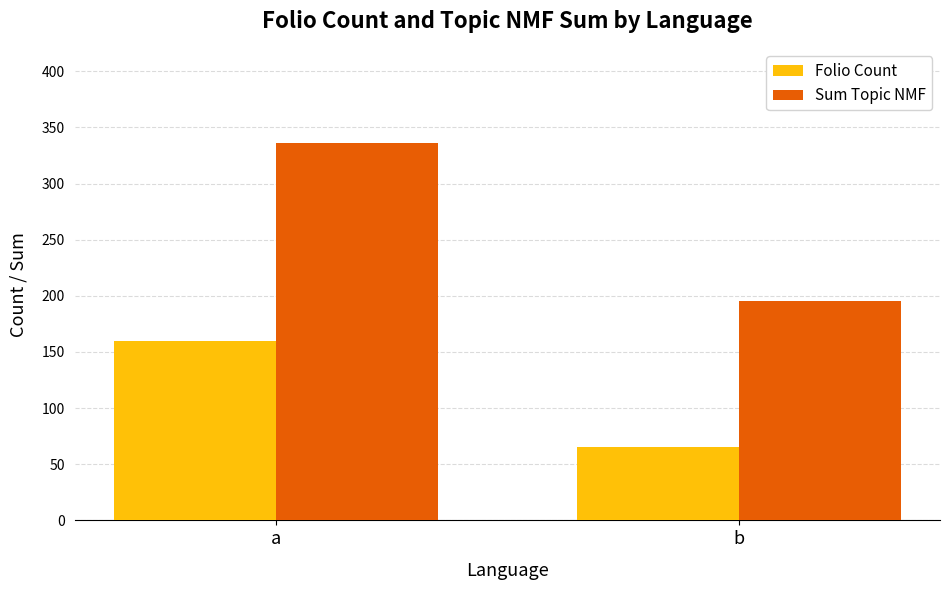

How many bars are there in each group?

2